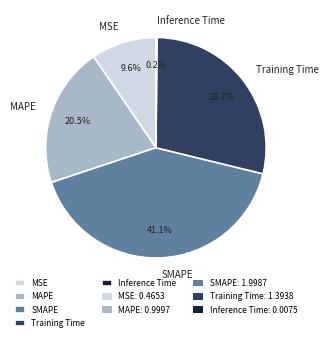

Which slice is the largest?

SMAPE